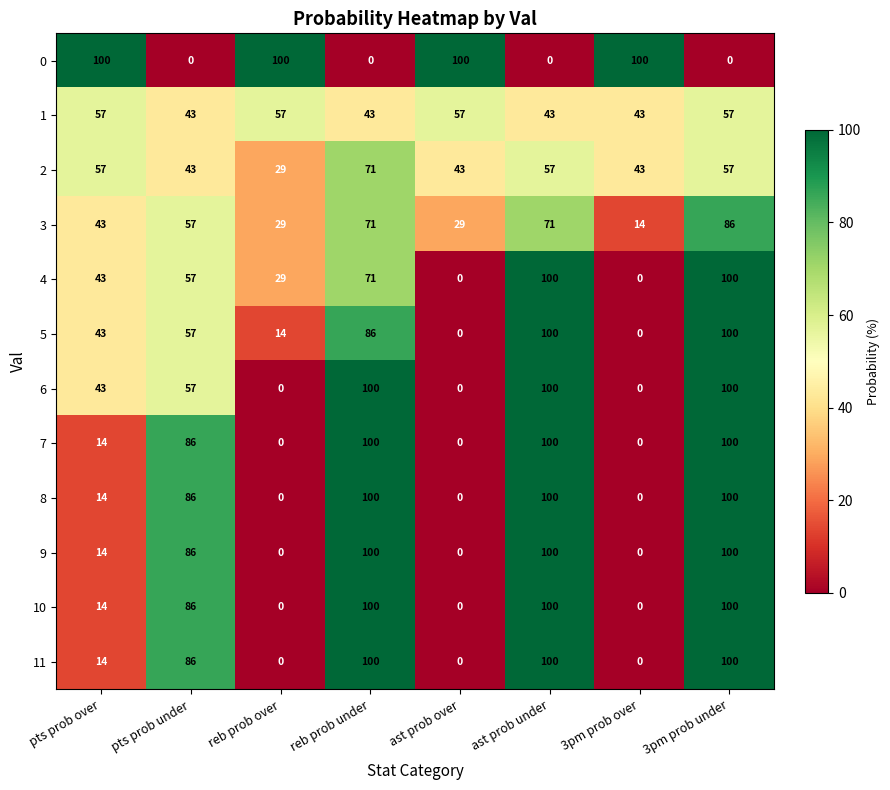

What is the total value across all series at ast prob under?

971